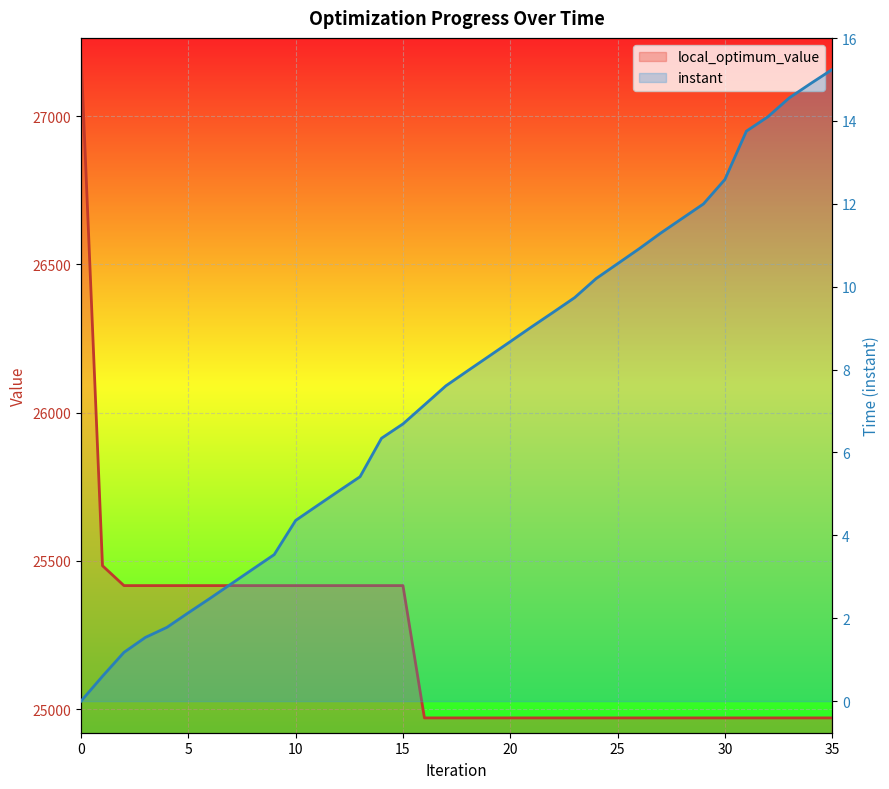

What is the maximum value shown in the chart?

27209.0